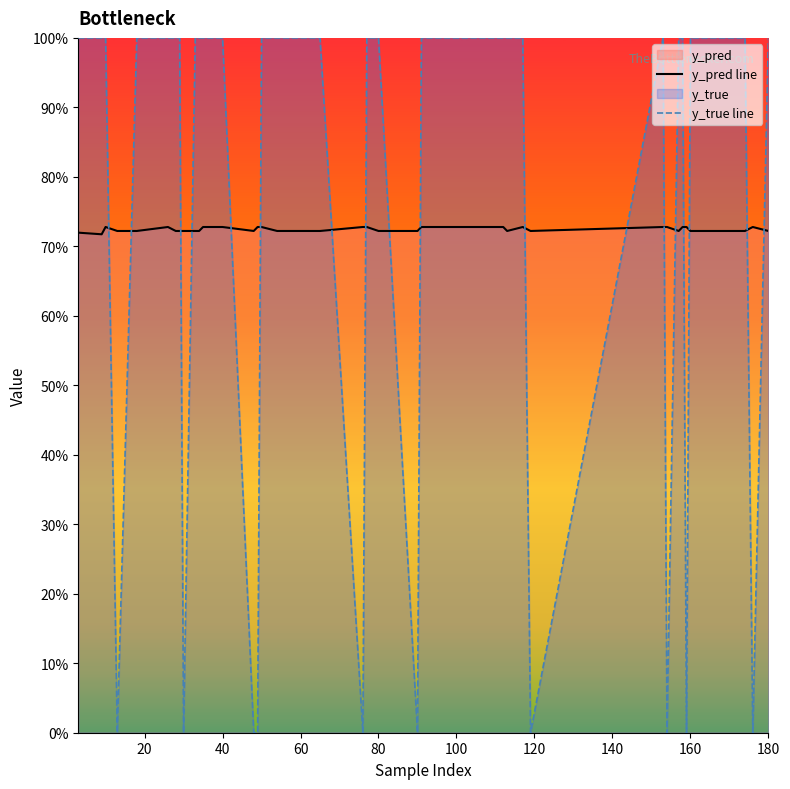

How many intersections are there between y_true line and y_pred line?

18